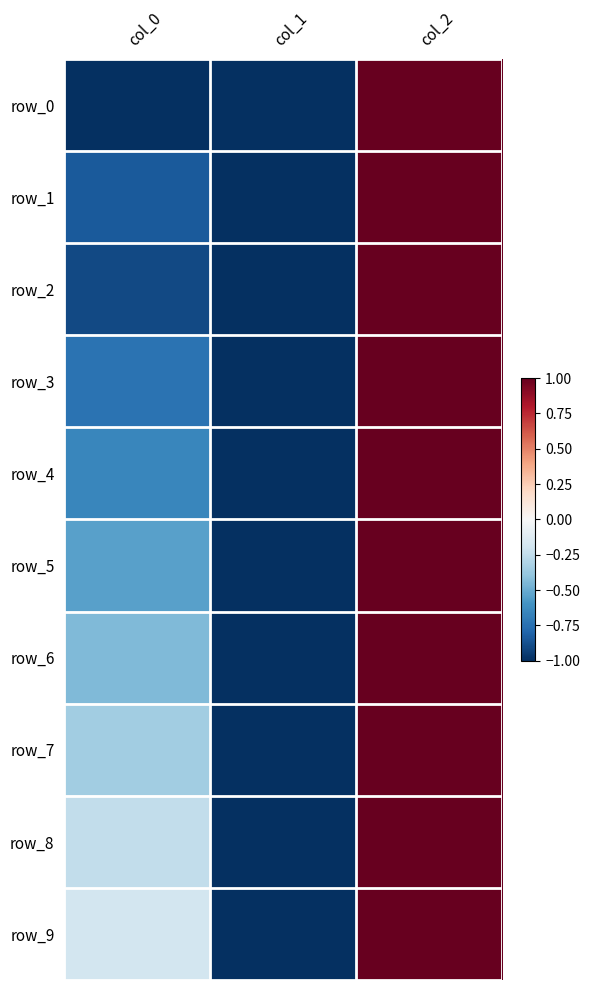

How many values in row_6 are below zero?

2